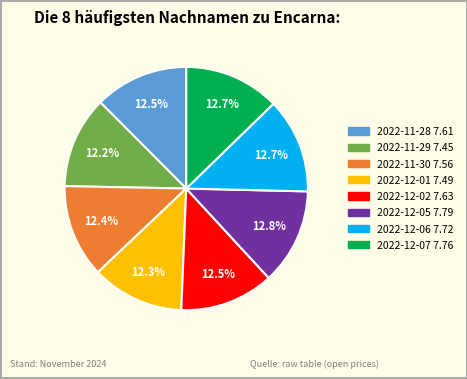

Does any single category account for the majority?

No